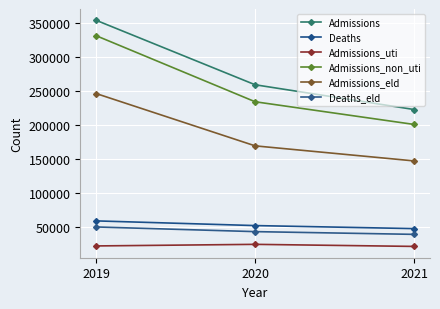

What is the total value across all series at 2019?

1063092